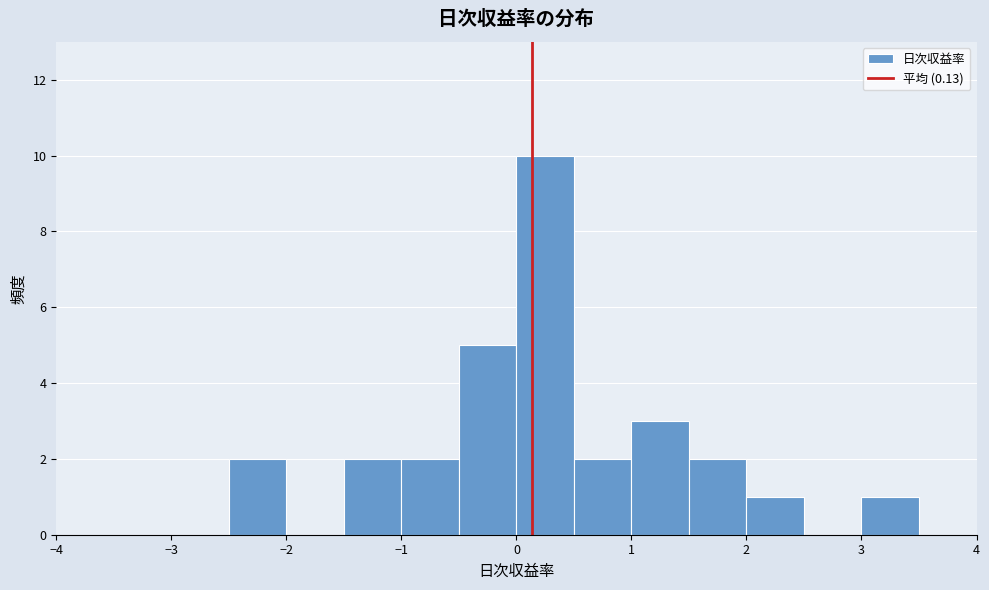

Reading left to right, transcribe this chart: for each bar, give the range it covers on the x-axis and its height. The values are not printed on the chart, so give them approximately, as read against the axis.

-3.5 to -3.0: 0
-3.0 to -2.5: 0
-2.5 to -2.0: 2
-2.0 to -1.5: 0
-1.5 to -1.0: 2
-1.0 to -0.5: 2
-0.5 to 0.0: 5
0.0 to 0.5: 10
0.5 to 1.0: 2
1.0 to 1.5: 3
1.5 to 2.0: 2
2.0 to 2.5: 1
2.5 to 3.0: 0
3.0 to 3.5: 1